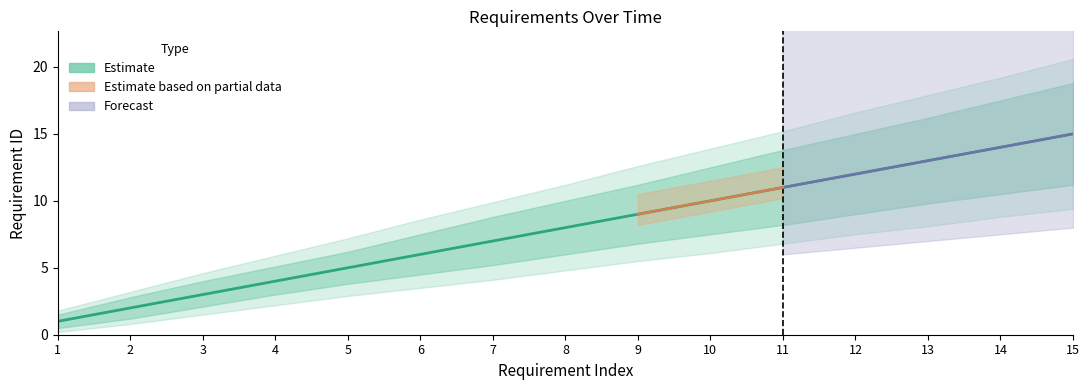

Is it true that the value at 14 is 14?

True